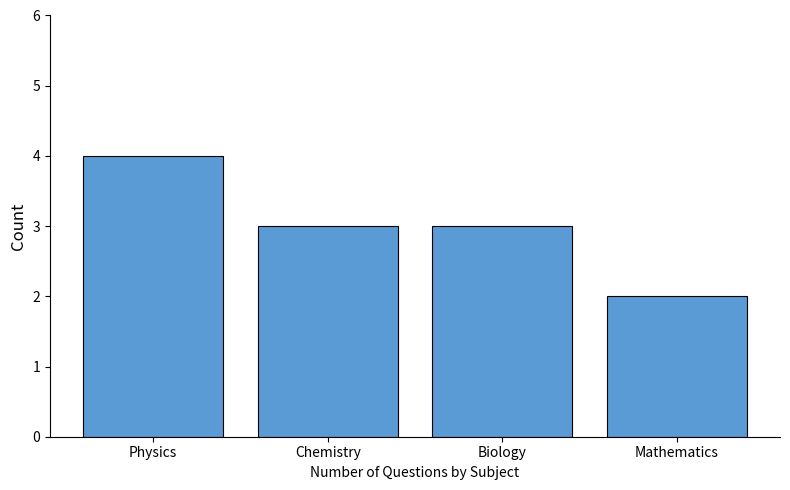

Reading right to left, extract all data points from this chart.

Mathematics=2	Biology=3	Chemistry=3	Physics=4